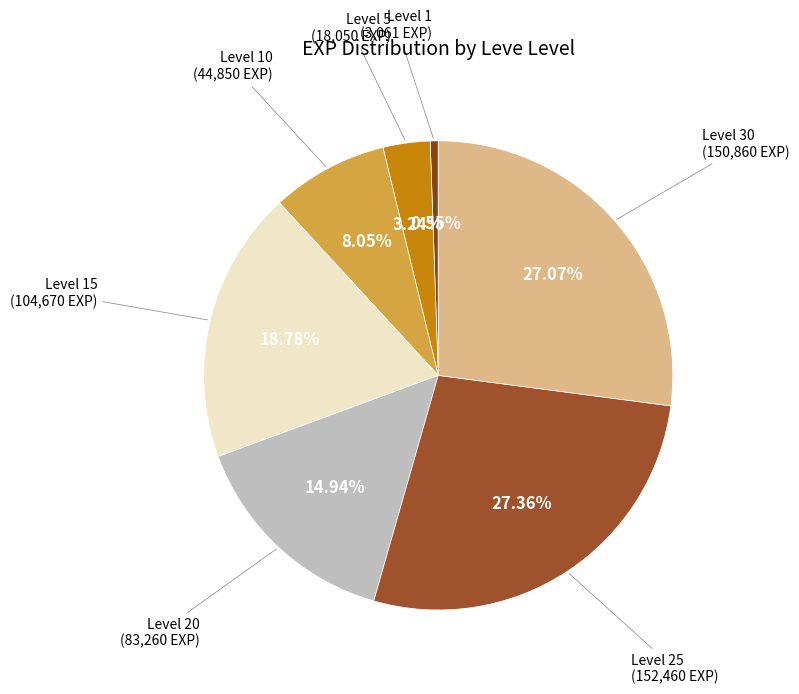

How many slices are in this pie chart?

7